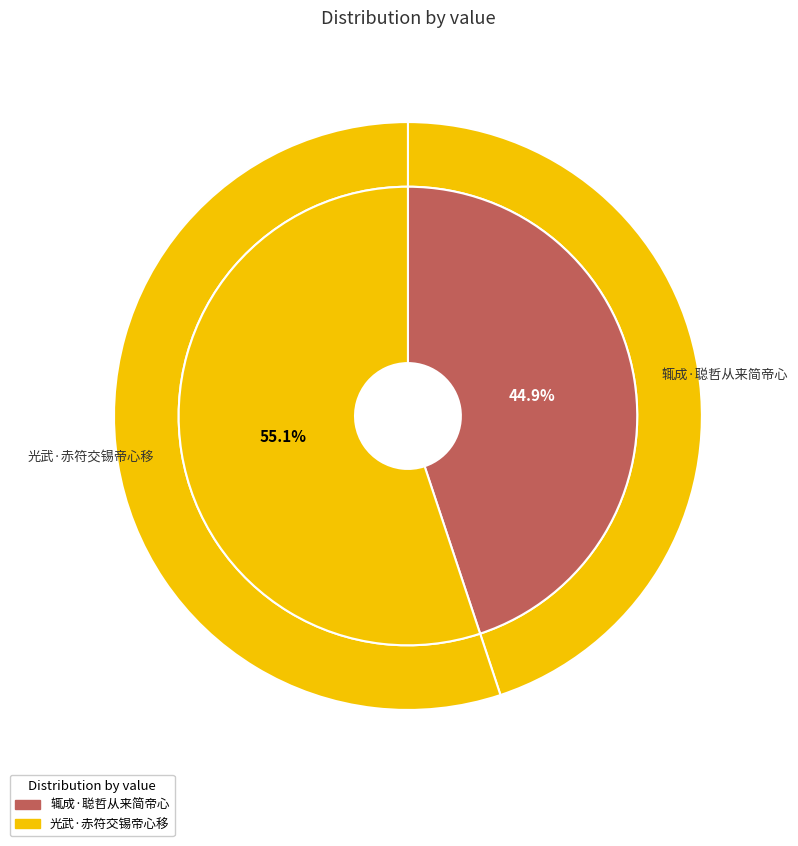

Which has a higher value, 光武·赤符交锡帝心移 or 辄成·聪哲从来简帝心?

光武·赤符交锡帝心移